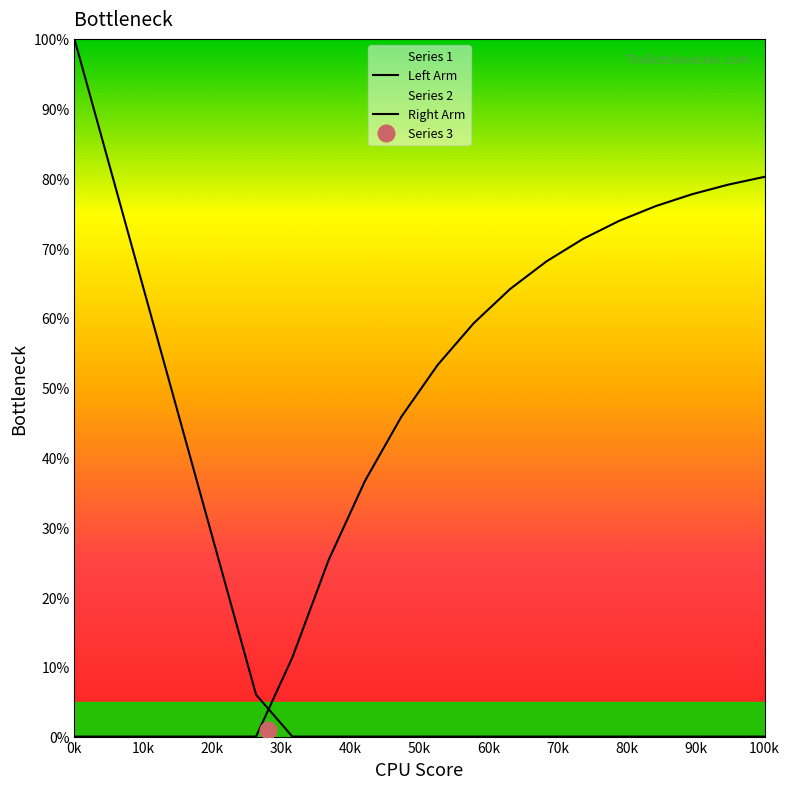

What is the sum of all Left Arm values?

318.0